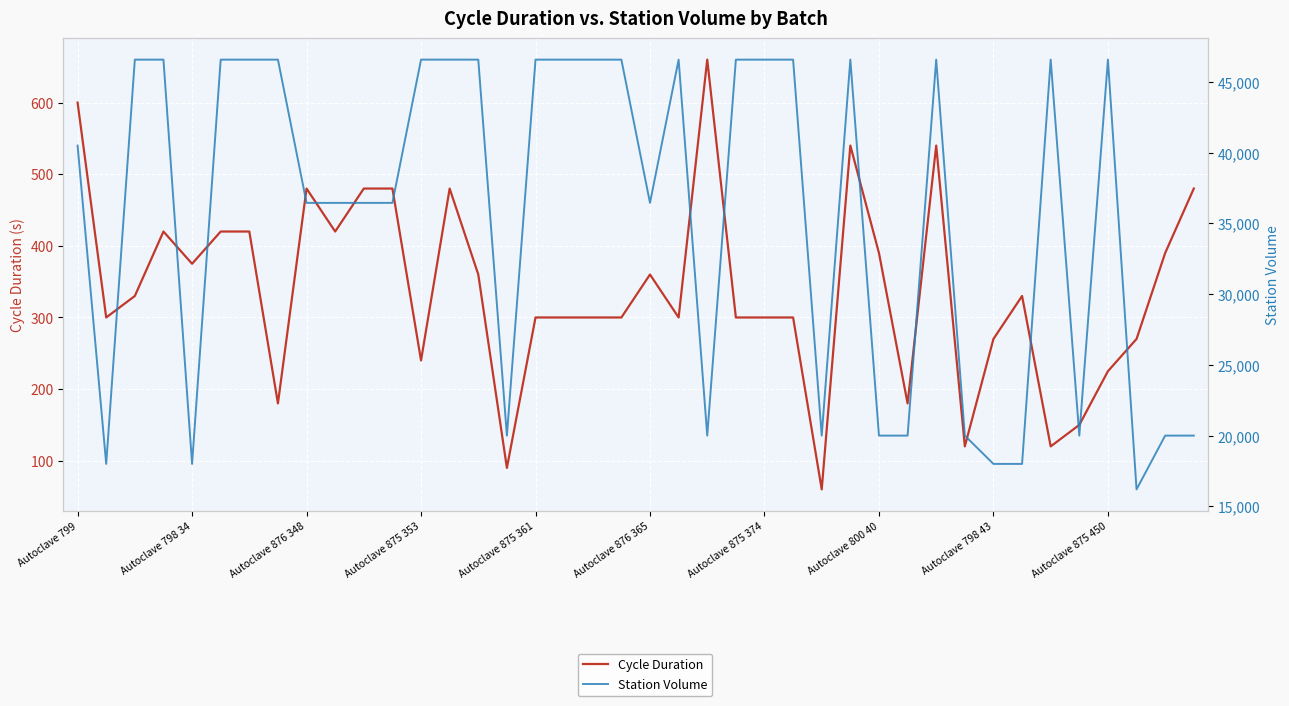

What is the sum of the Cycle Duration values at 23 and Autoclave 800 40?

480